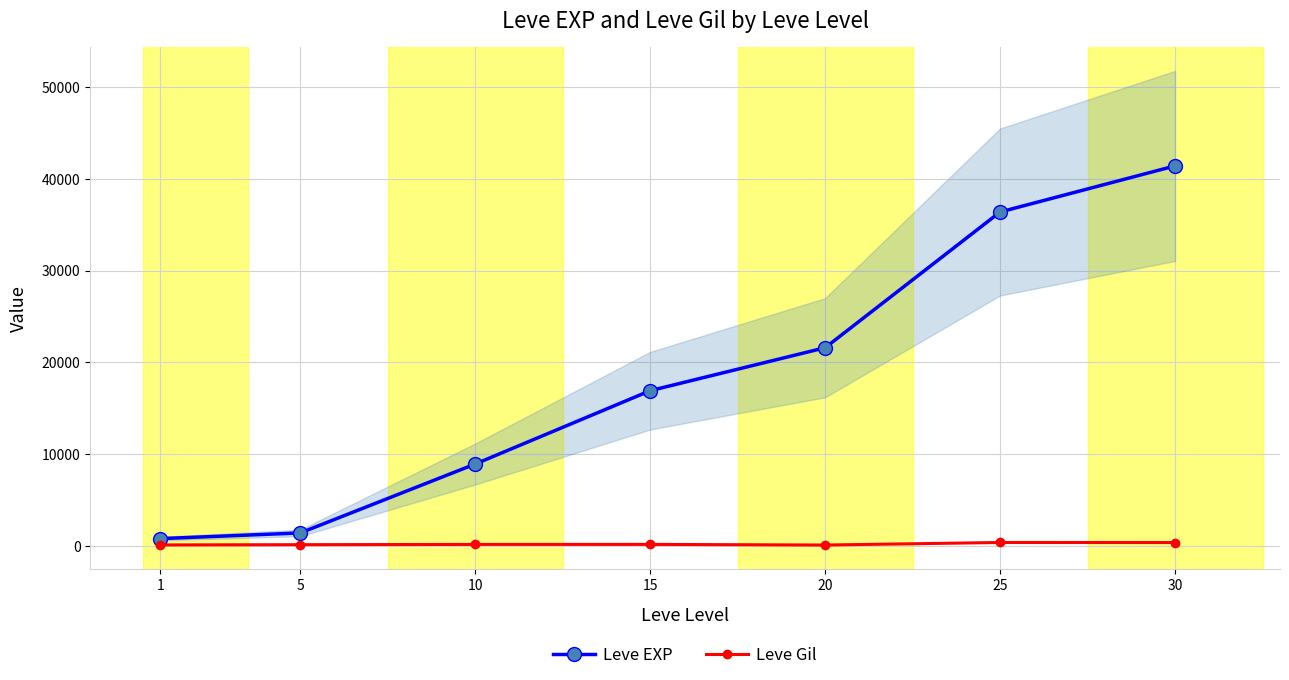

Read the Leve EXP value at 10, to the nearest 100.

8900